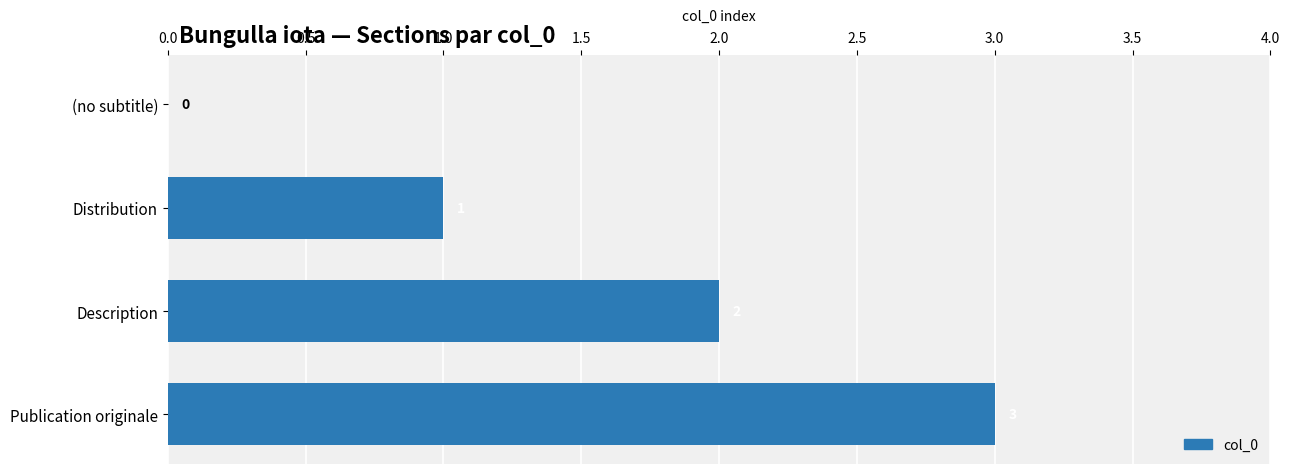

What is the greatest value displayed?

3